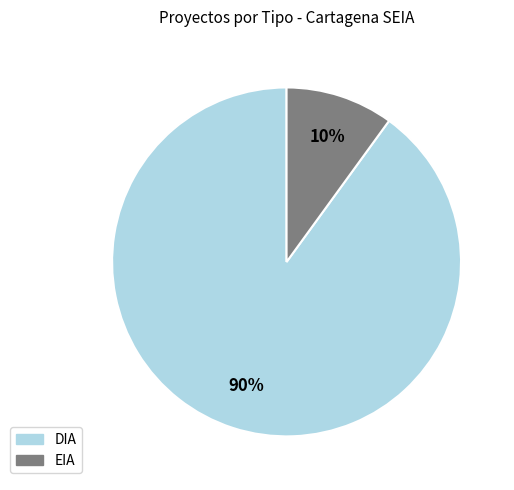

Combined, do EIA and DIA account for over 50%?

Yes